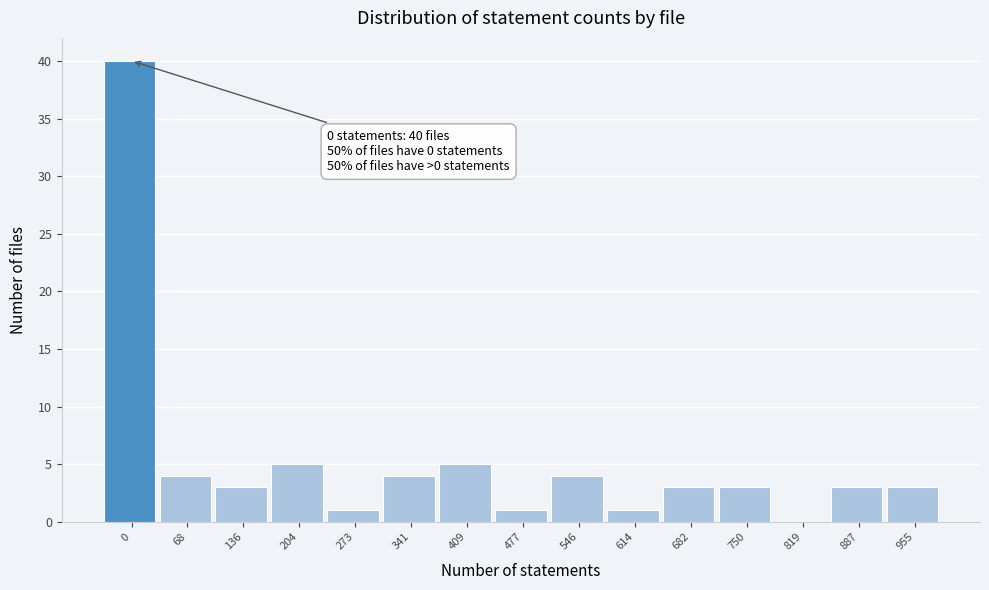

Reading right to left, transcribe all the data shown in this chart.

955=3	887=3	819=0	750=3	682=3	614=1	546=4	477=1	409=5	341=4	273=1	204=5	136=3	68=4	0=40